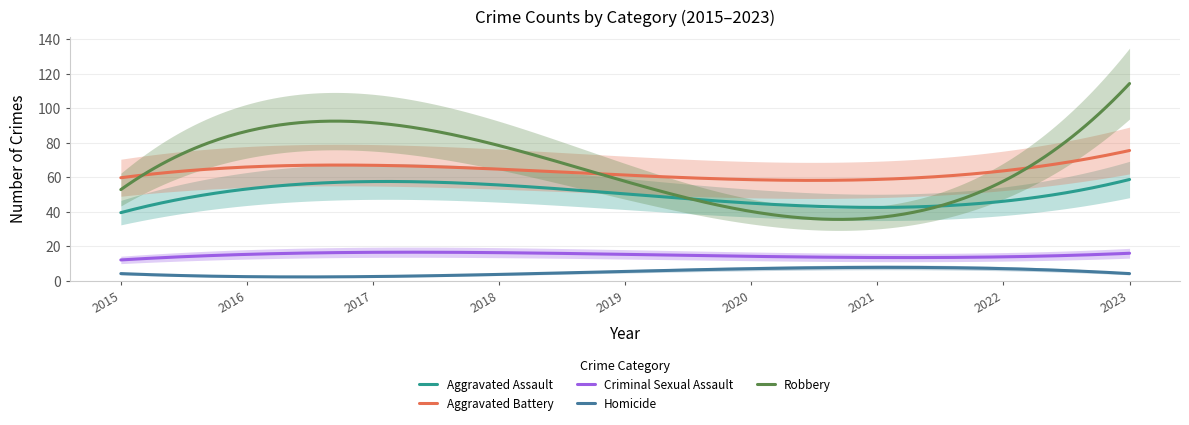

Which series has the largest total across all categories?

Robbery